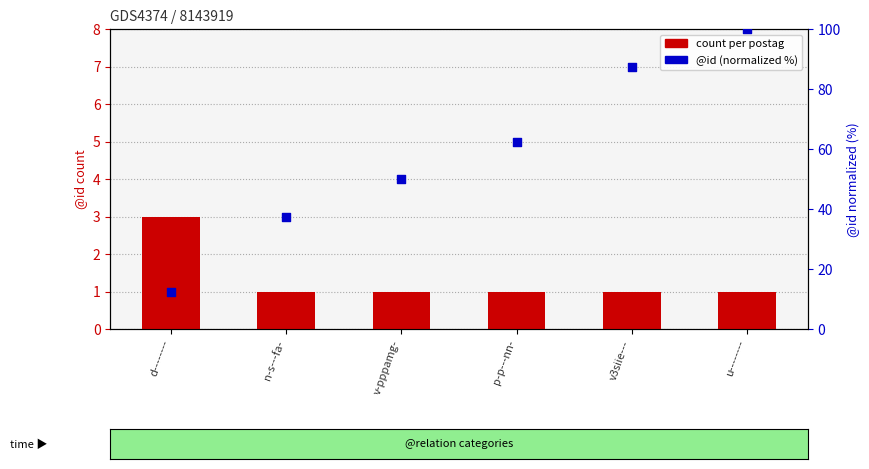

Is the value of count per postag at u-------- greater than the value of @id (normalized %) at v3siie---?

No